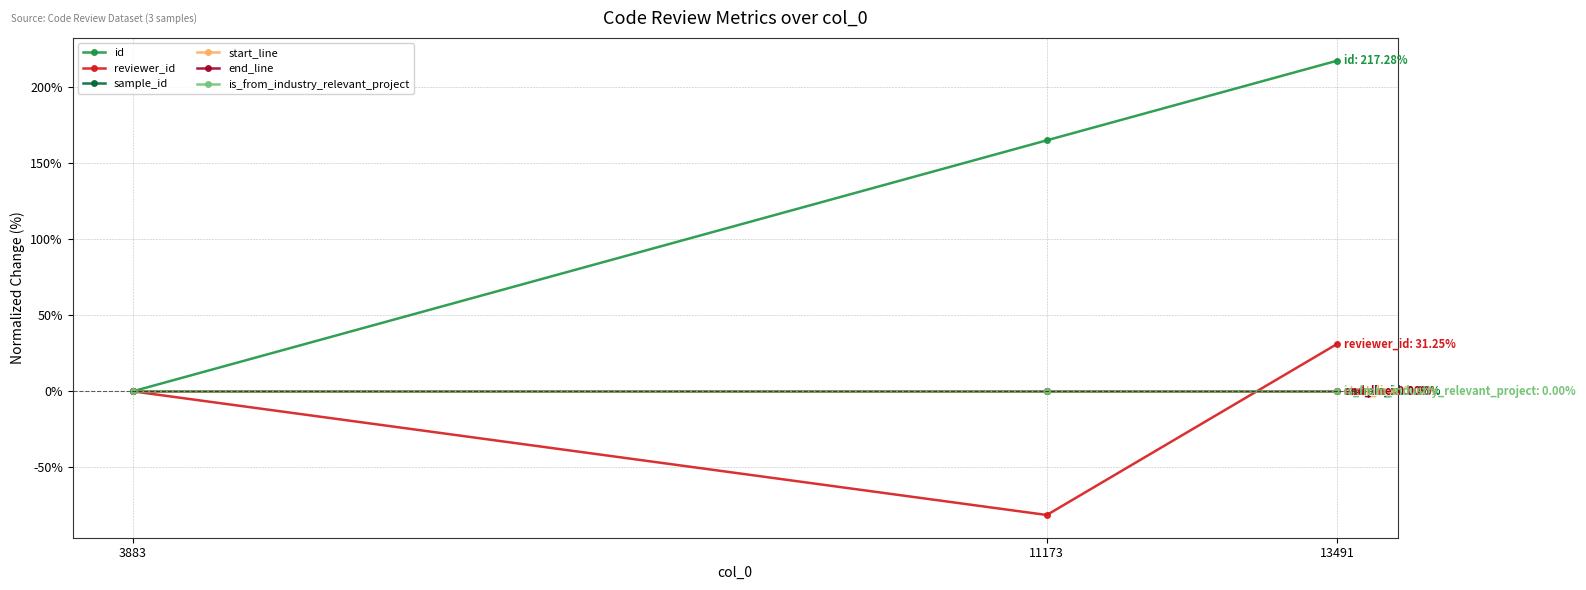

Which series has the widest spread of values?

id